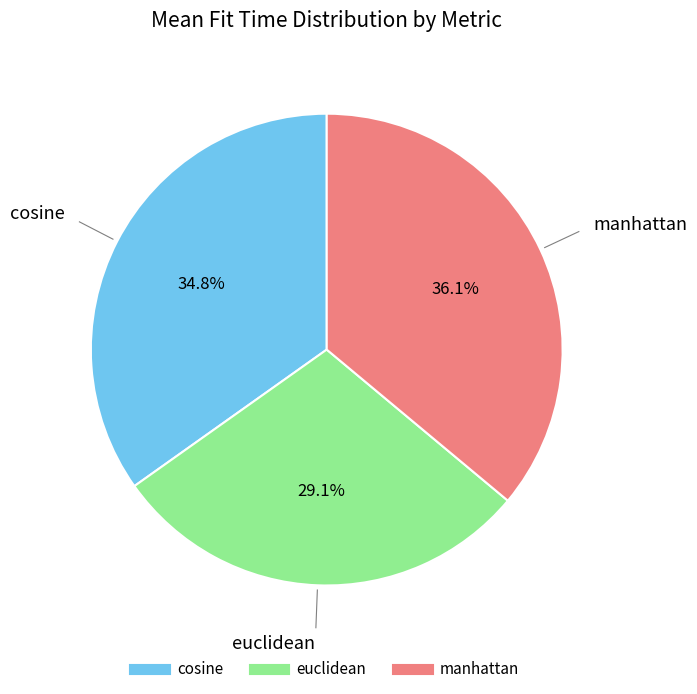

True or false: euclidean accounts for 15% of the total.

False